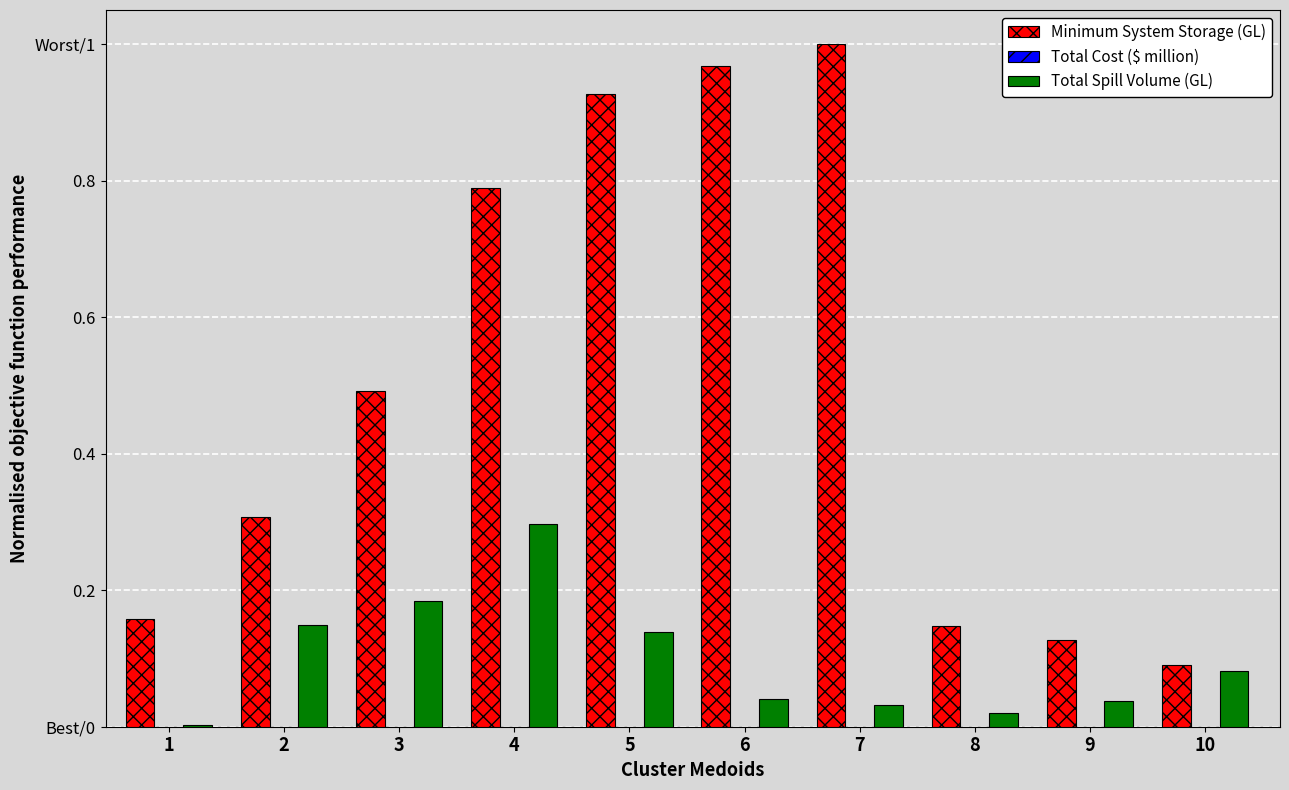

The value of Minimum System Storage (GL) at 5 is 0.2. True or false?

False